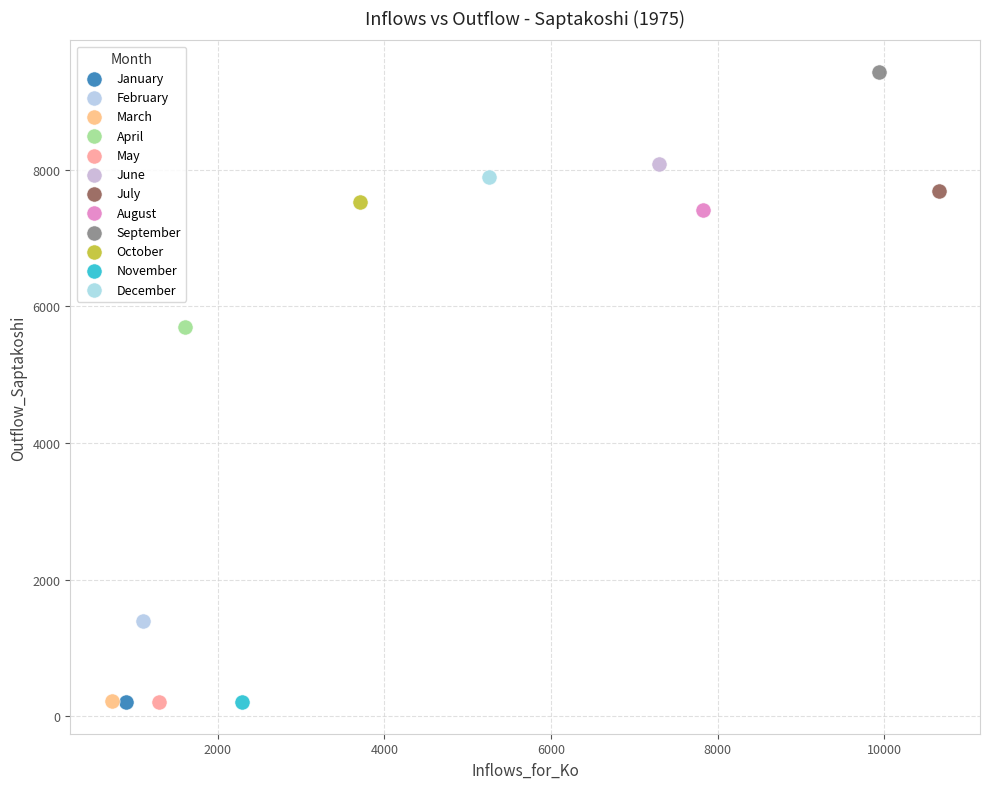

Which series reaches the maximum Y coordinate?

September